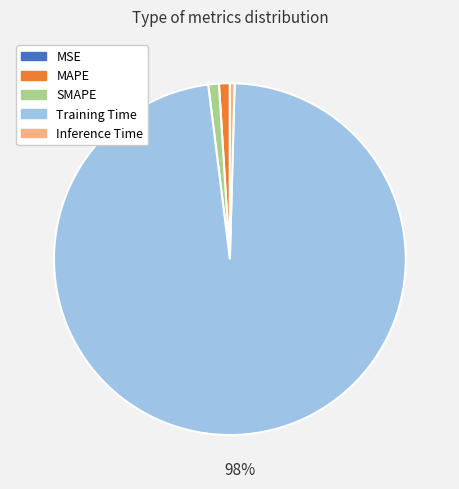

What is the majority slice?

Training Time